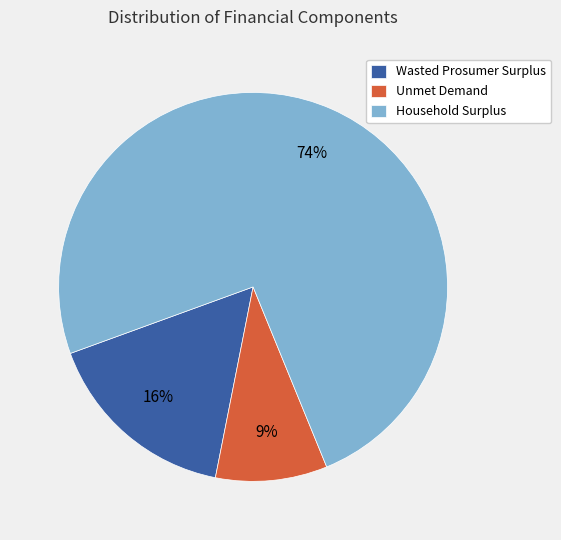

To the nearest percent, what is the average slice percentage?

33%